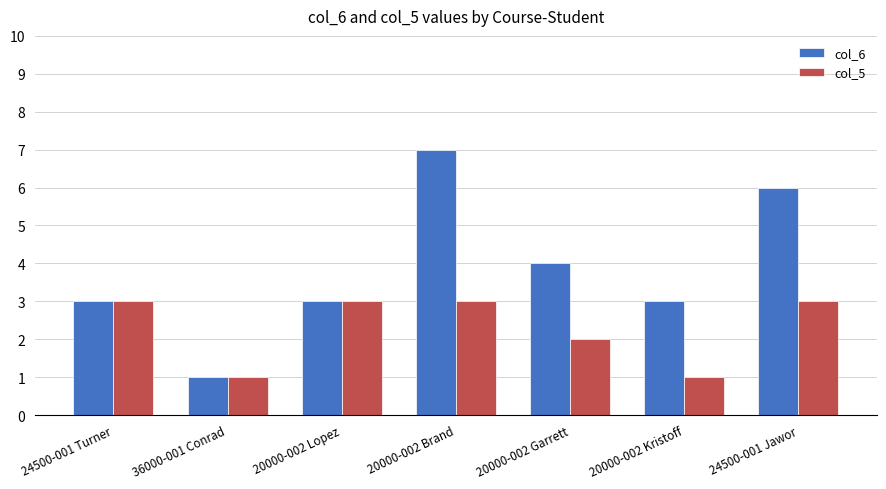

What are all the series names shown in the legend?

col_6, col_5